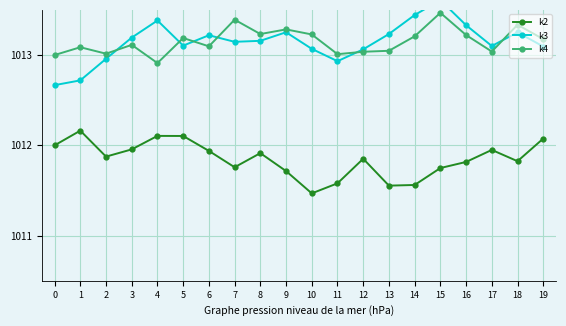

What is the spread (max minus min) of values at 18?

1.5